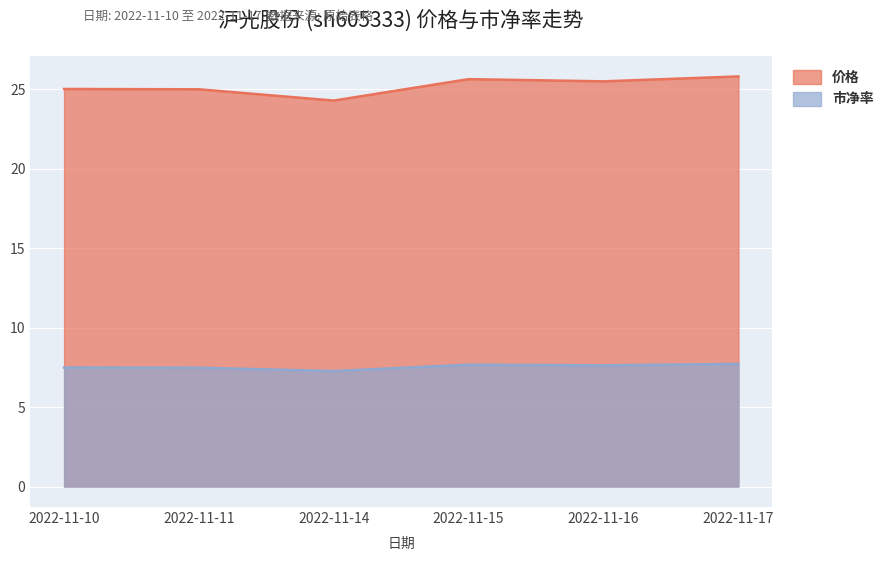

How many interior local peaks does the 市净率 series have?

1